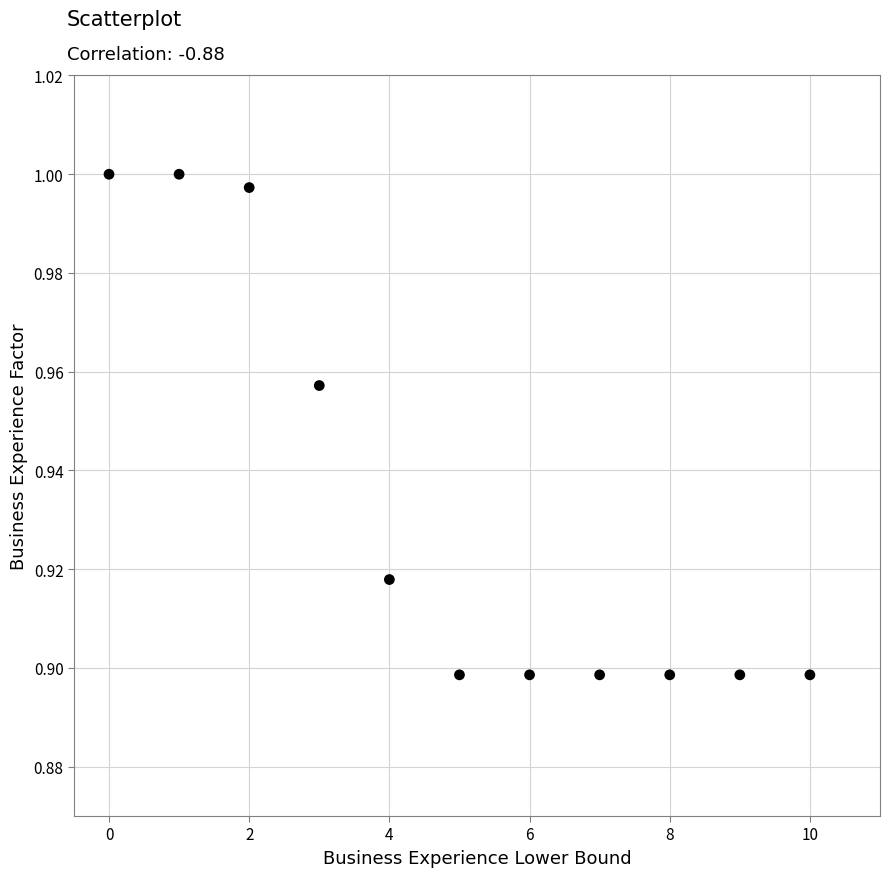

Count the number of points in this scatter plot.

11